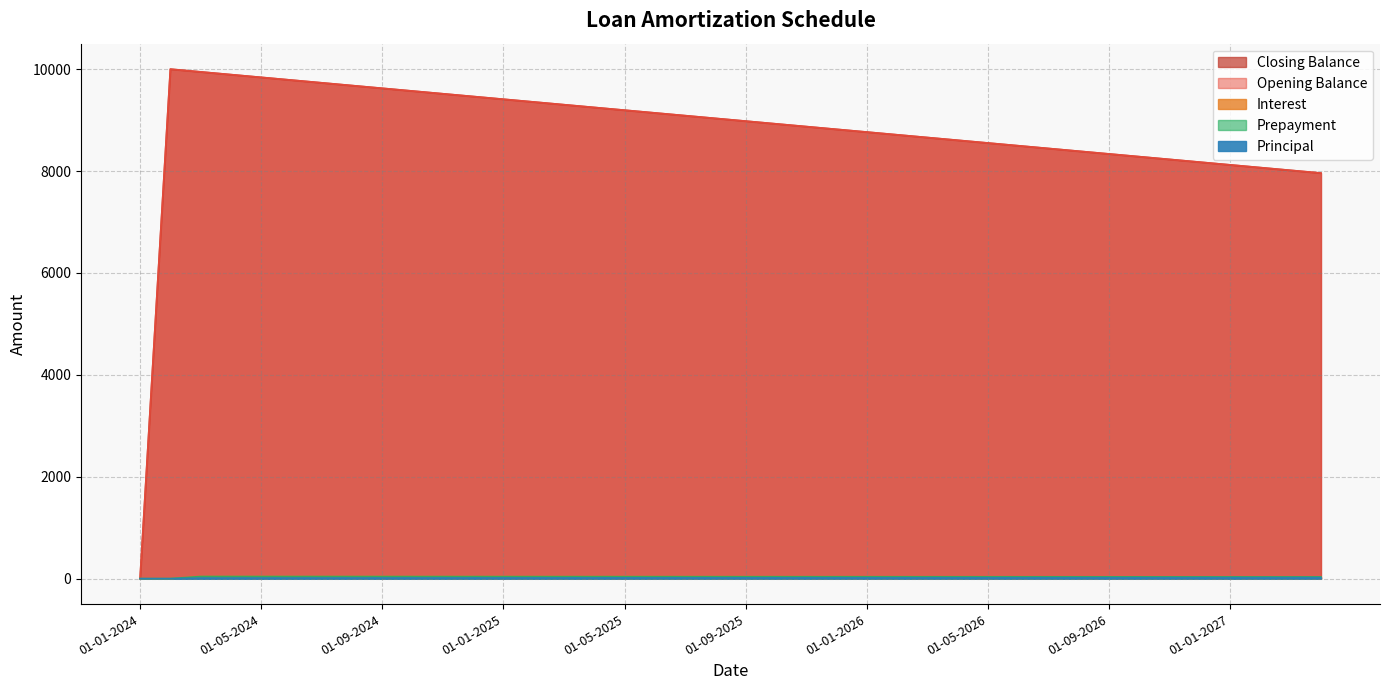

Reading left to right, list all the values displayed in this chart.

opening_balance: 0.0	10000.0	9946.3	9892.6	9839.0	9785.3	9731.6	9677.9	9624.2	9570.5	9516.9	9463.2	9409.5	9355.8	9302.1	9248.5	9194.8	9141.1	9087.4	9033.7	8980.0	8926.4	8872.7	8819.0	8765.3	8711.6	8658.0	8604.3	8550.6	8496.9	8443.2	8389.5	8335.9	8282.2	8228.5	8174.8	8121.1	8067.4	8013.8	7960.1
interest: 0.0	0.0	41.7	41.4	41.2	41.0	40.8	40.5	40.3	40.1	39.9	39.6	39.4	39.2	39.0	38.8	38.5	38.3	38.1	37.9	37.6	37.4	37.2	37.0	36.8	36.5	36.3	36.1	35.9	35.6	35.4	35.2	35.0	34.7	34.5	34.3	34.1	33.8	33.6	33.4
principal: 0.0	0.0	12.0	12.2	12.5	12.7	12.9	13.1	13.4	13.6	13.8	14.0	14.2	14.5	14.7	14.9	15.2	15.4	15.6	15.8	16.0	16.3	16.5	16.7	16.9	17.2	17.4	17.6	17.8	18.1	18.3	18.5	18.7	18.9	19.2	19.4	19.6	19.8	20.1	20.3
prepayment: 0.0	0.0	41.7	41.4	41.2	41.0	40.8	40.5	40.3	40.1	39.9	39.6	39.4	39.2	39.0	38.8	38.5	38.3	38.1	37.9	37.6	37.4	37.2	37.0	36.8	36.5	36.3	36.1	35.9	35.6	35.4	35.2	35.0	34.7	34.5	34.3	34.1	33.8	33.6	33.4
closing_balance: 0.0	10000.0	9946.3	9892.6	9839.0	9785.3	9731.6	9677.9	9624.2	9570.5	9516.9	9463.2	9409.5	9355.8	9302.1	9248.5	9194.8	9141.1	9087.4	9033.7	8980.0	8926.4	8872.7	8819.0	8765.3	8711.6	8658.0	8604.3	8550.6	8496.9	8443.2	8389.5	8335.9	8282.2	8228.5	8174.8	8121.1	8067.4	8013.8	7960.1